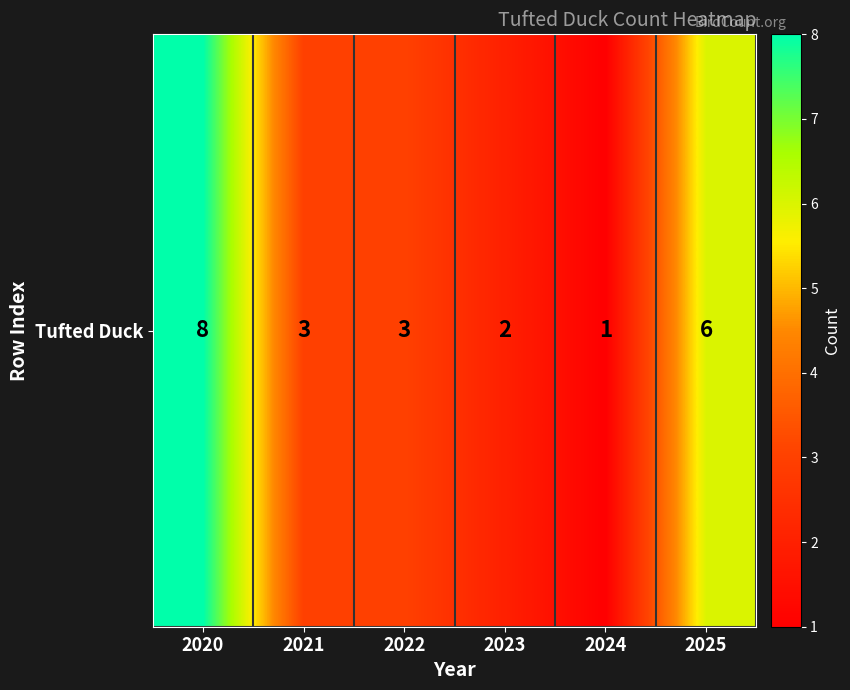

Reading left to right, what are all the values shown in this chart?

8	3	3	2	1	6